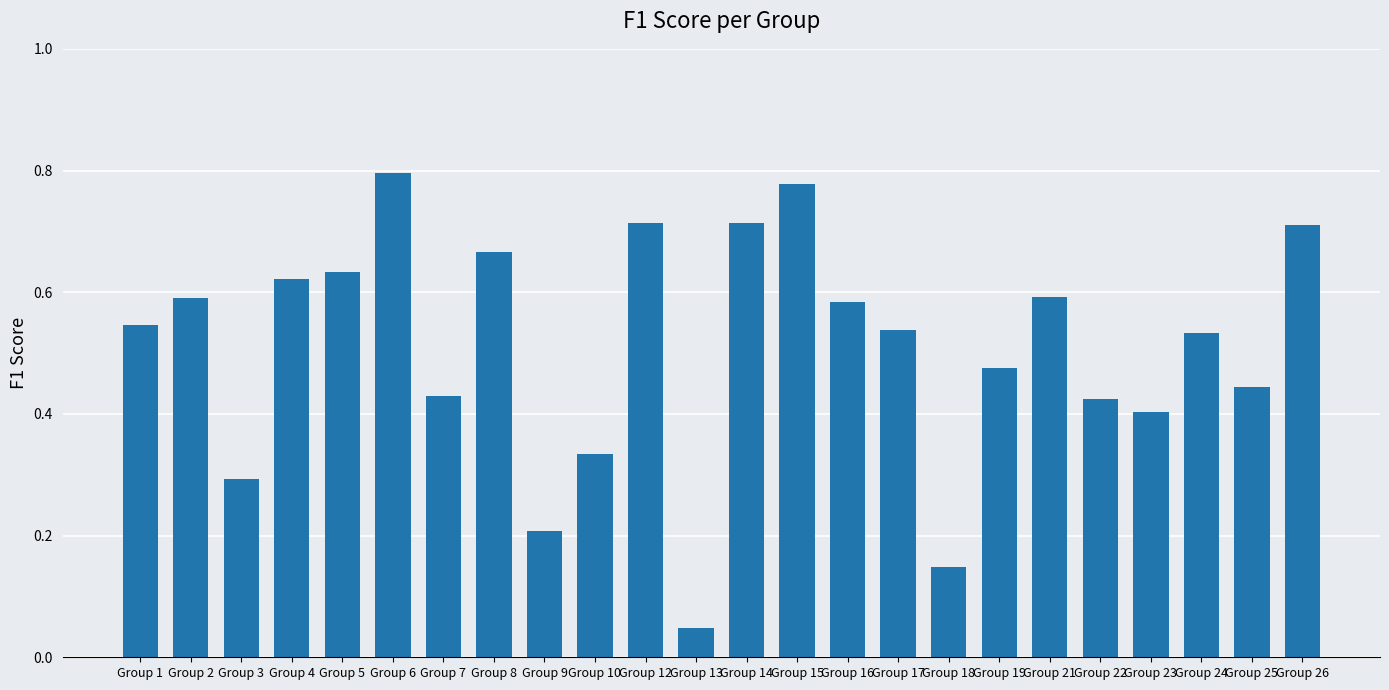

Is it true that the value at Group 3 is 0.3?

True